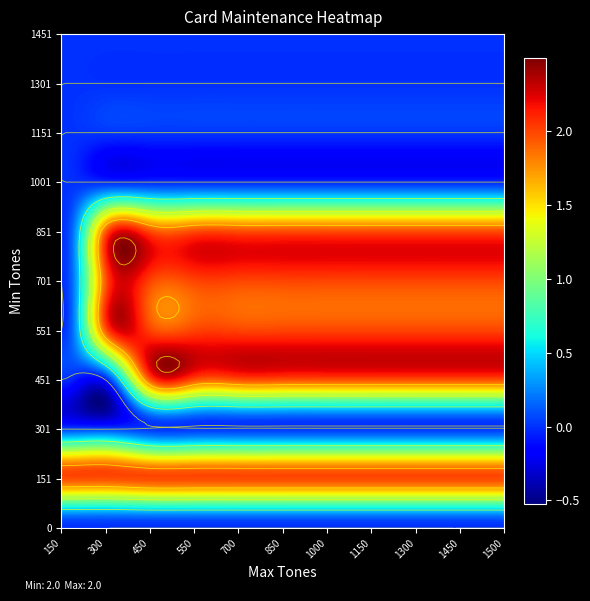

What is the difference between the maximum and minimum values in the 551 series?

2